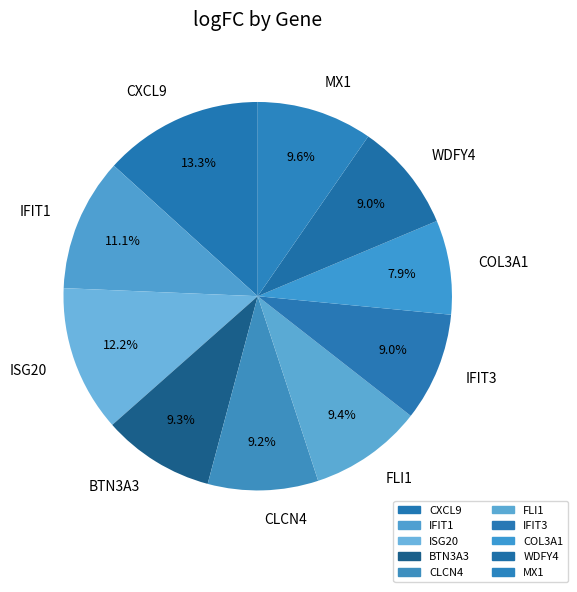

How many slices are in this pie chart?

10